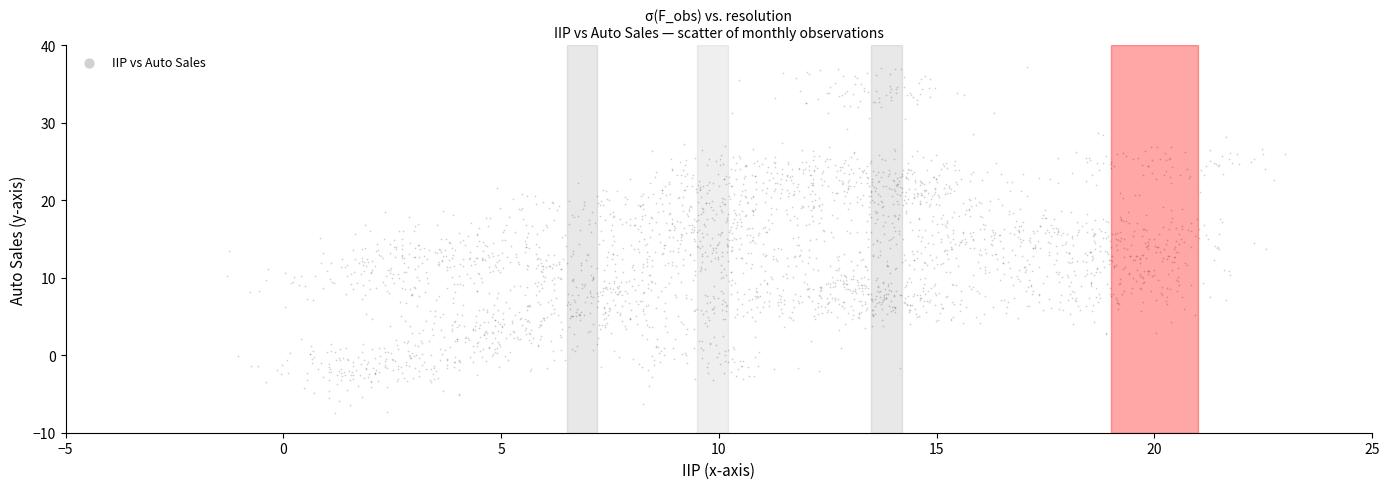

What is the range of X values (max minus min)?

24.3